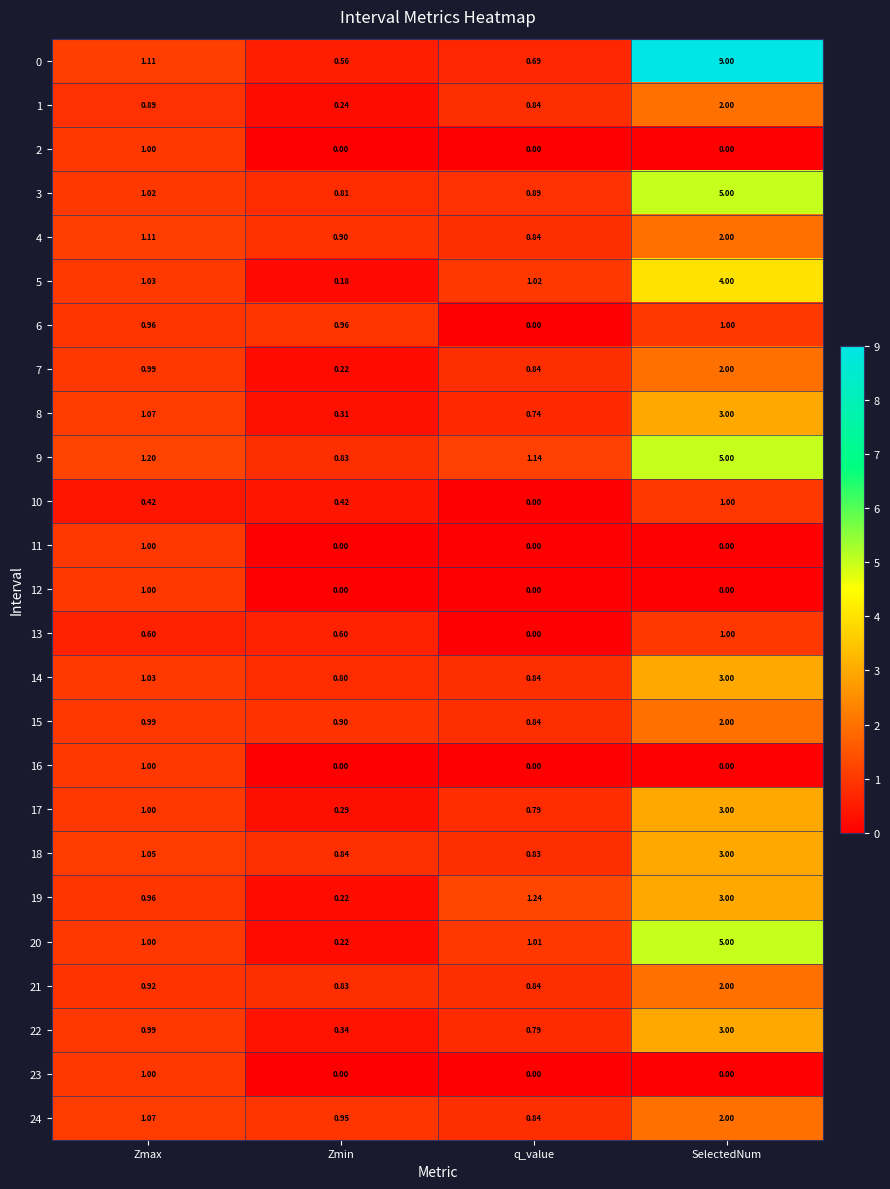

At which category is the sum across all series the highest?

SelectedNum